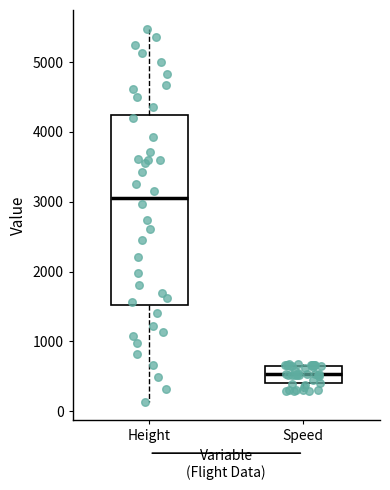

Which box is the tallest, from its lower edge to its upper edge?

Height